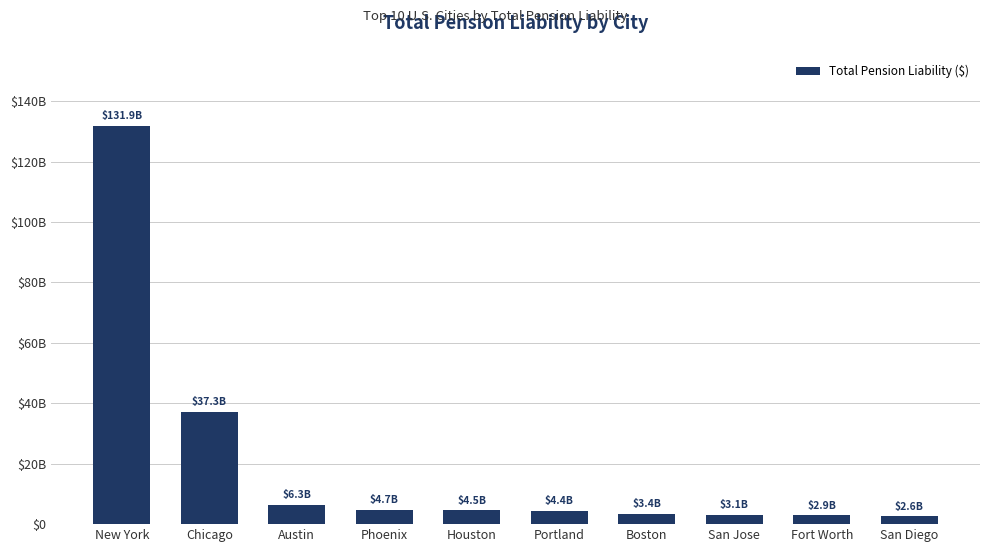

What is the label of the 6th bar from the right?

Houston